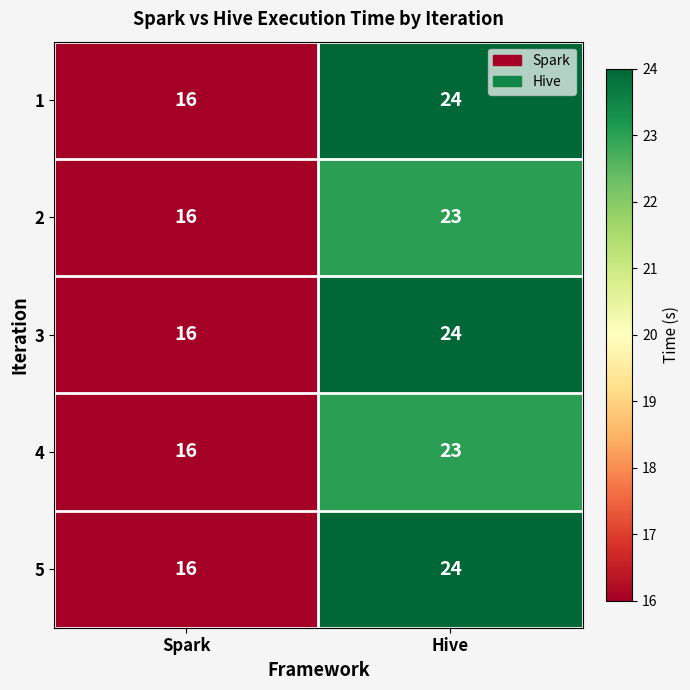

What is the approximate value of 4 at Spark?

16